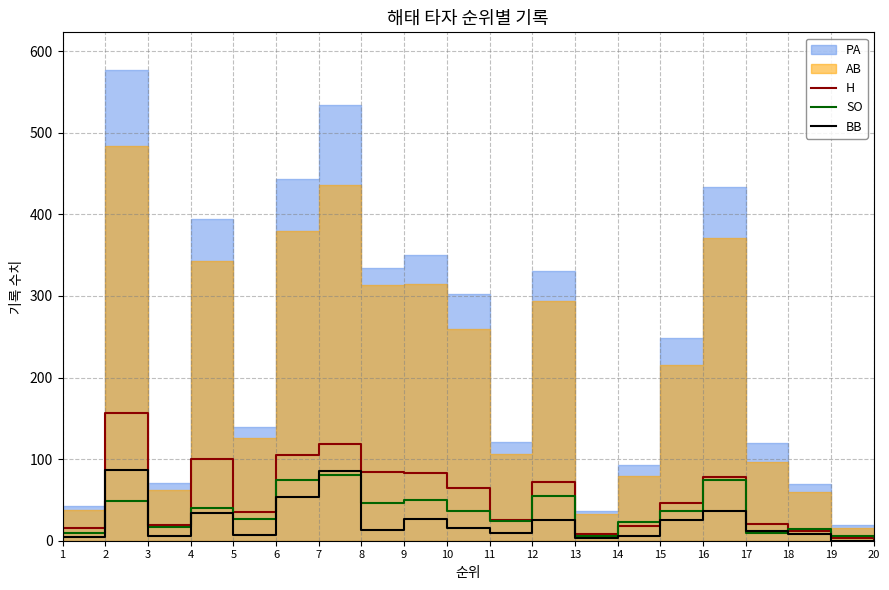

Is the value of H at 4 greater than the value of BB at 6?

Yes